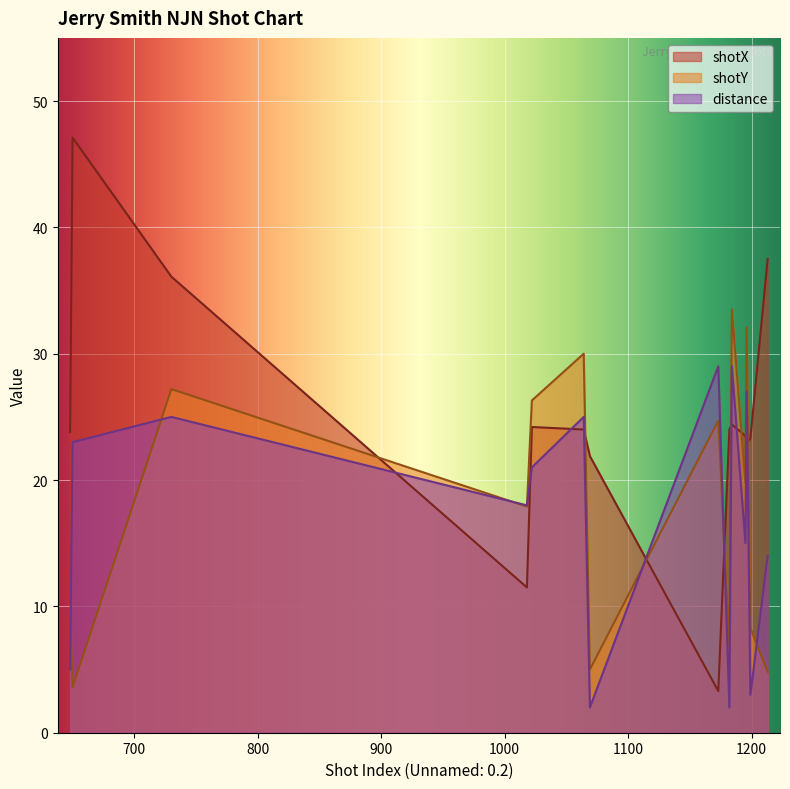

How many data points in shotY are above 19?

7